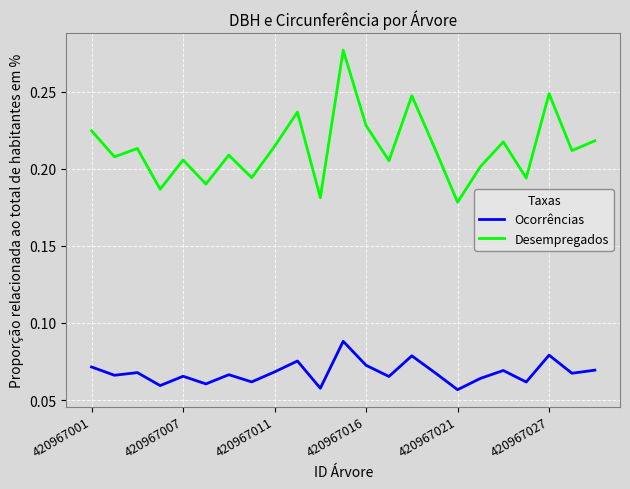

List the series in order of their overall mean, lowest first.

Ocorrências, Desempregados